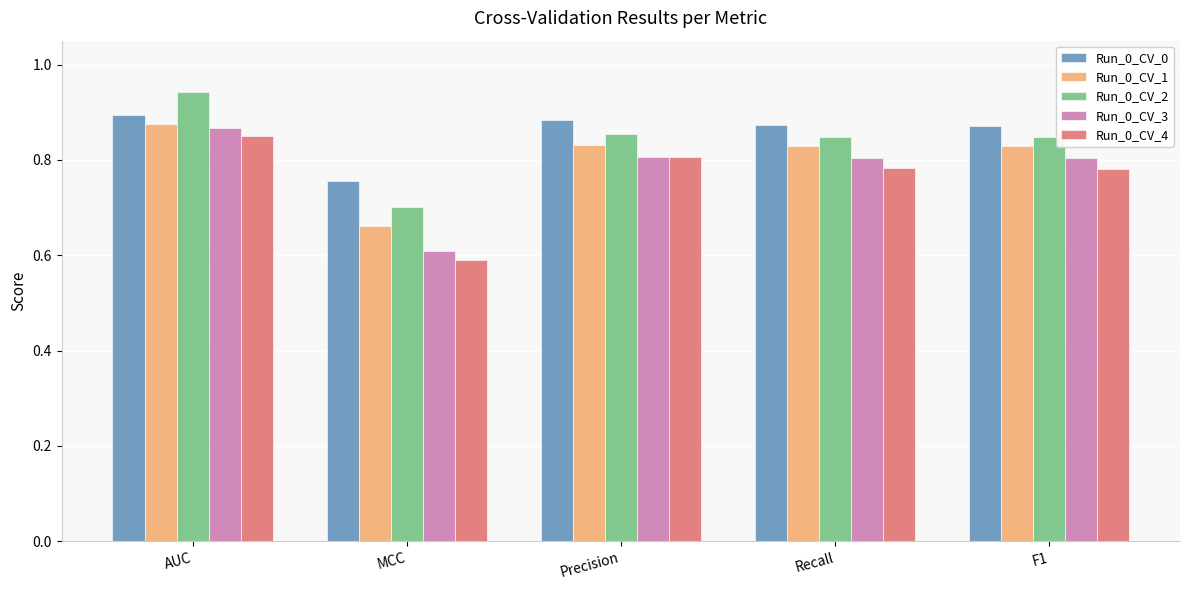

What is the difference between the maximum and minimum values in the Run_0_CV_1 series?

0.2